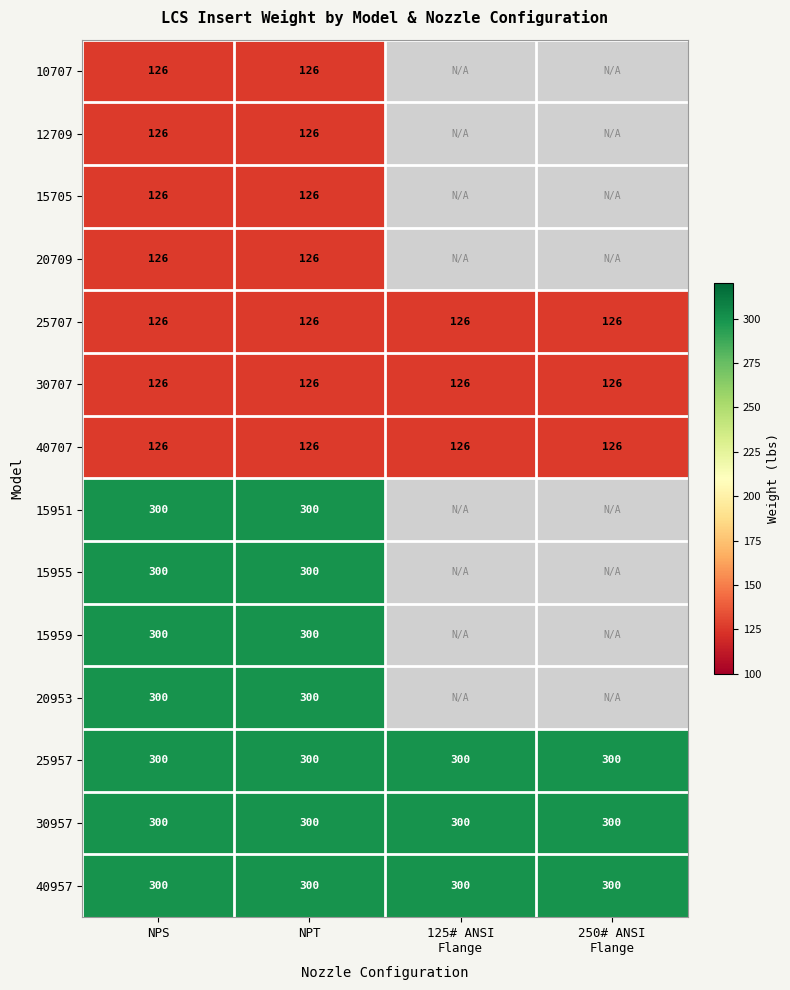

At how many categories does at least one series exceed 284?

4